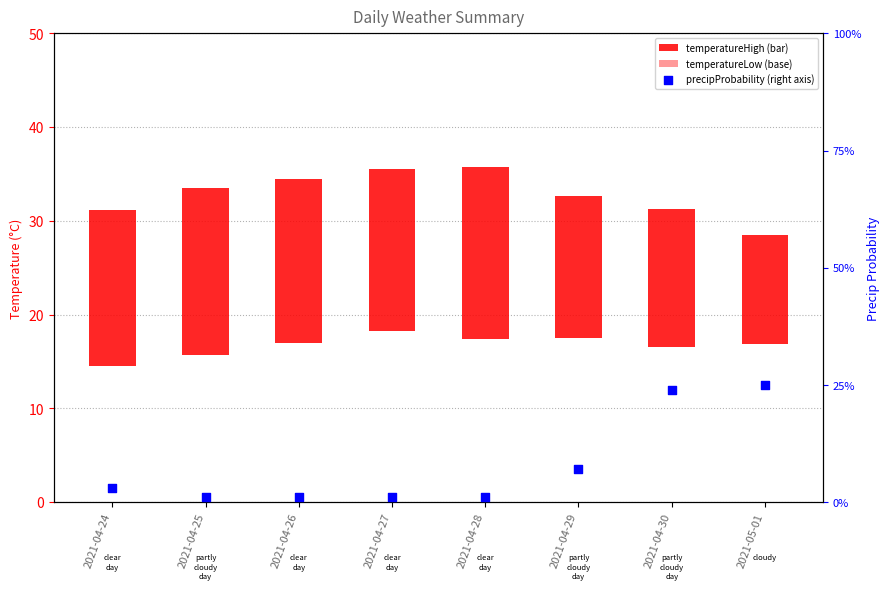

Which series contains the lowest Y value?

temperatureLow